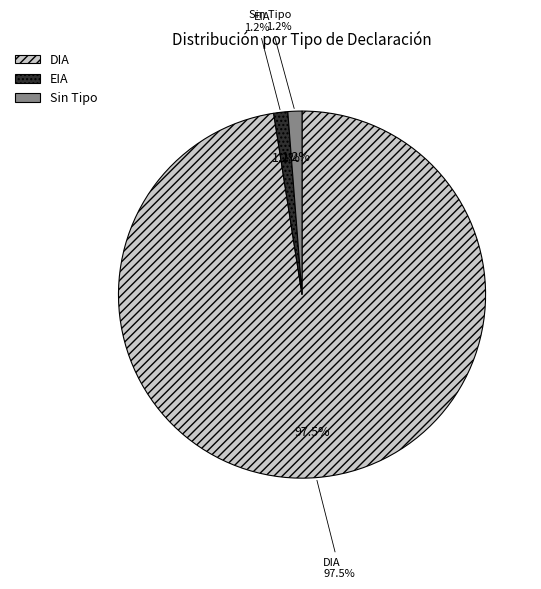

How many segments does this pie chart have?

3